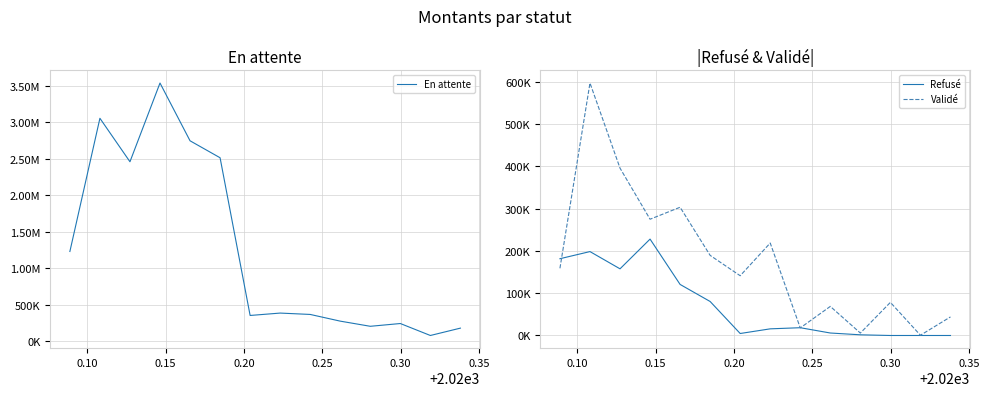

What is the value of the En attente point at the 6th from the left?

2515521.9